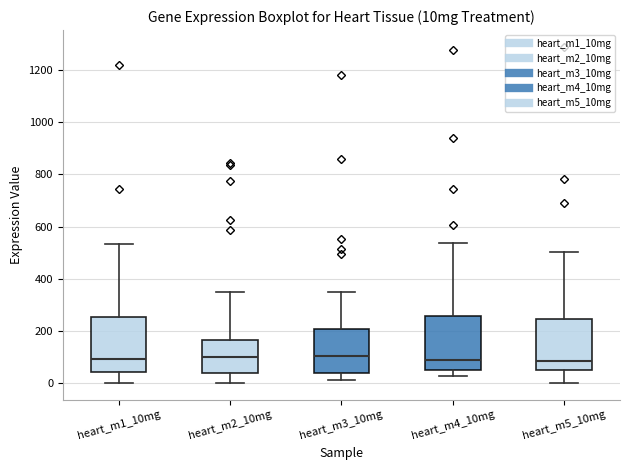

Where does the upper whisker of the box for heart_m1_10mg end on the y-axis? The values are not printed on the chart, so give them approximately, as read against the axis.

540